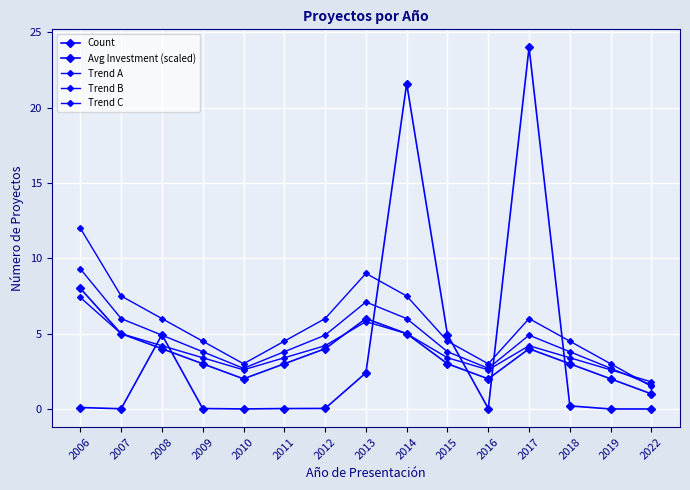

How many intersections are there between Avg Investment (scaled) and Trend C?

6